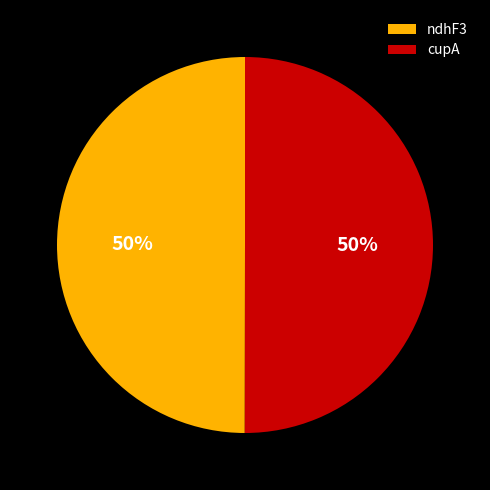

The ndhF3 slice represents 50% of the pie. True or false?

True